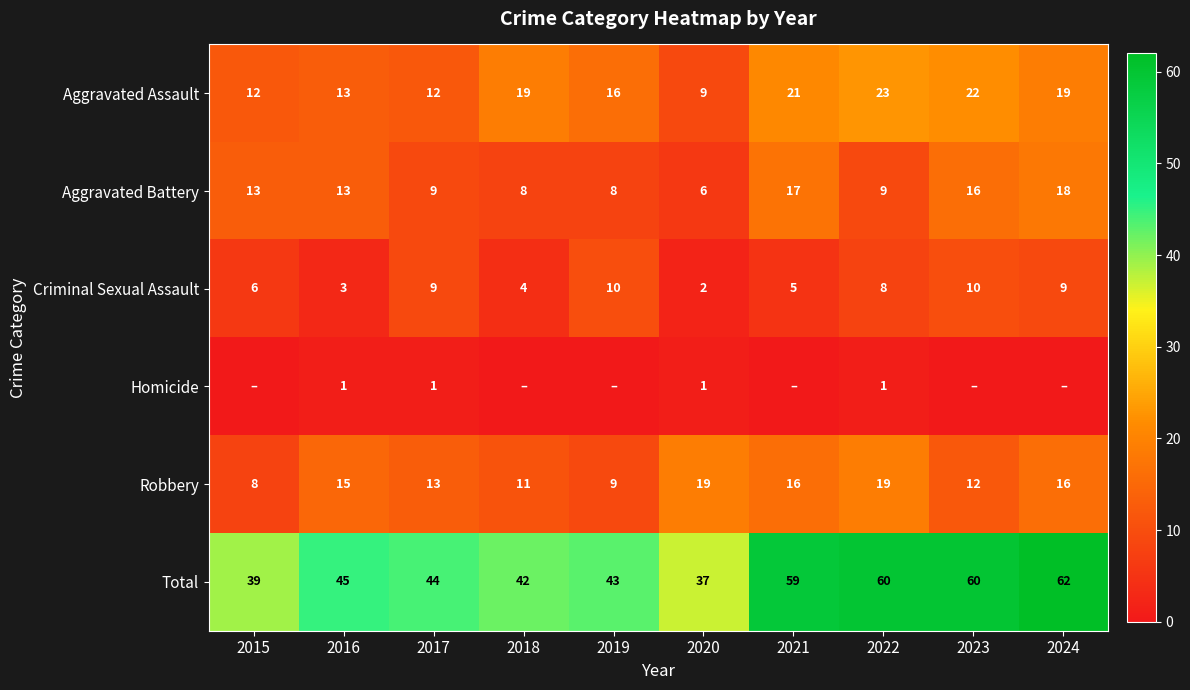

How many data points does each series have?

10